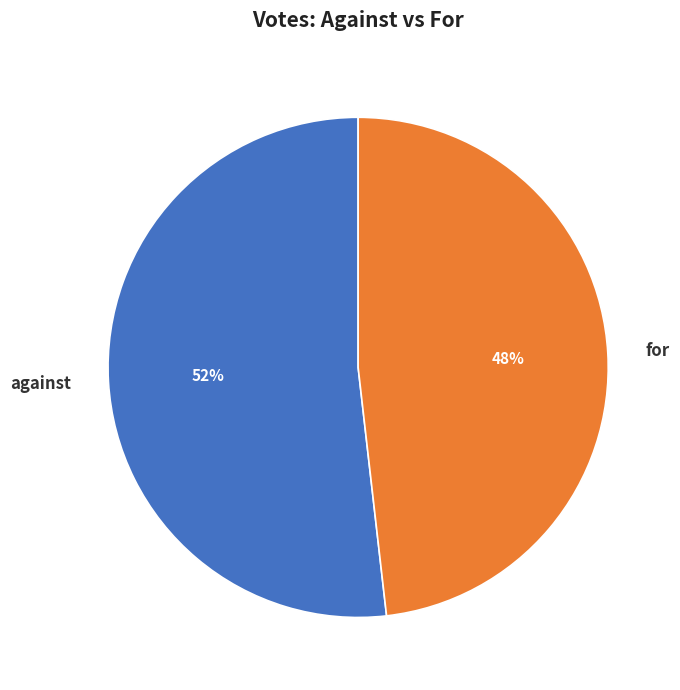

Which slice represents more than half of the pie?

against